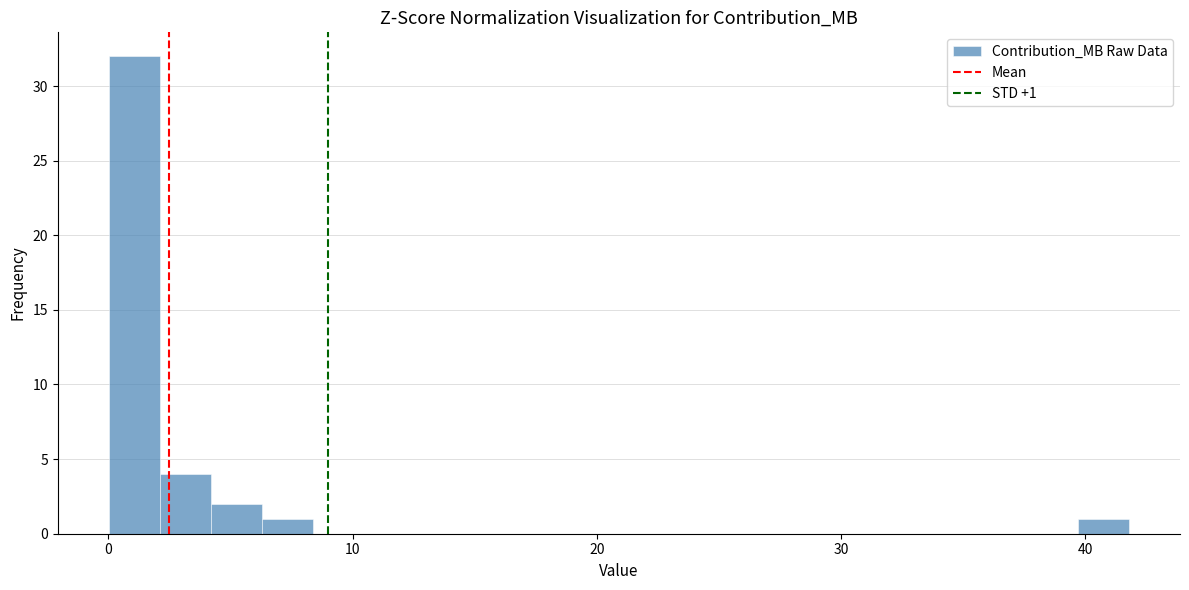

Read against the x-axis, roughly where is the centre of the tallest bar?

1